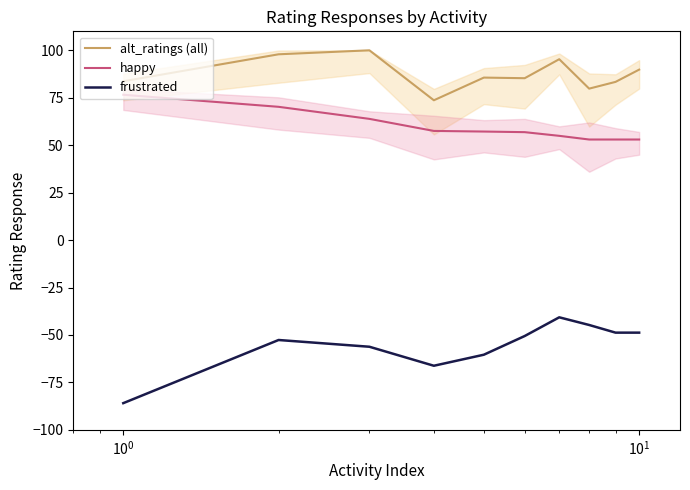

How many data points in alt_ratings (all) are above 85?

6